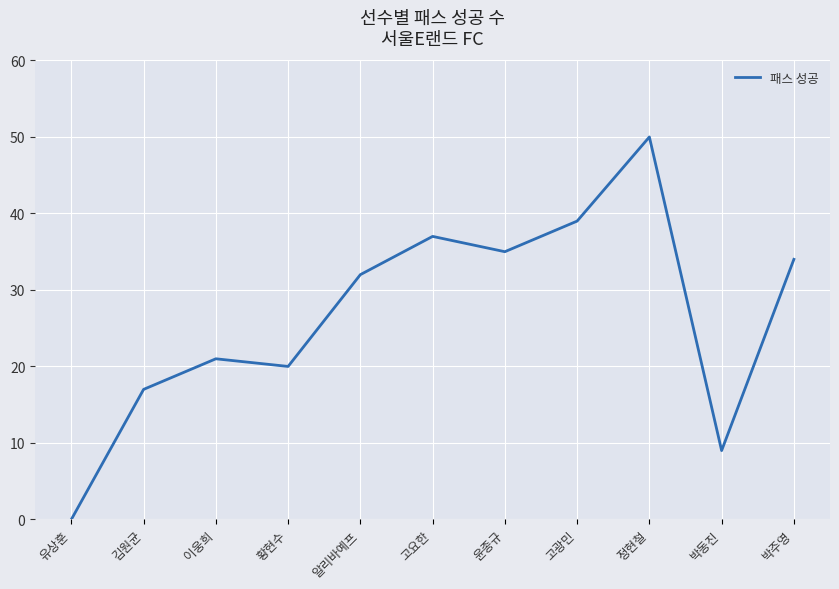

Reading right to left, transcribe all the data shown in this chart.

박주영=34	박동진=9	정현철=50	고광민=39	윤종규=35	고요한=37	알리바예프=32	황현수=20	이웅희=21	김원균=17	유상훈=0